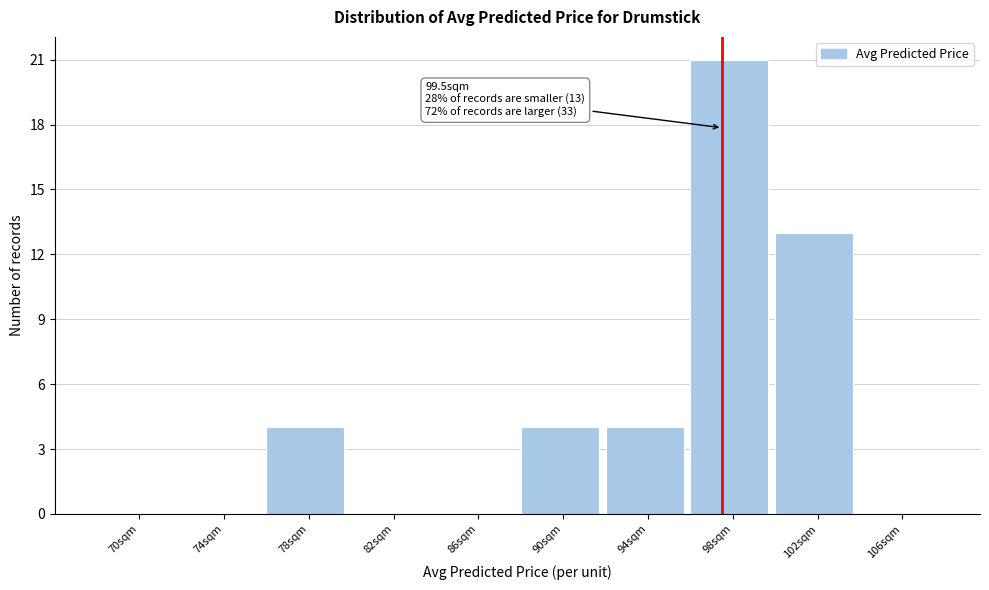

Reading left to right, what are all the values shown in this chart?

70sqm=0	74sqm=0	78sqm=4	82sqm=0	86sqm=0	90sqm=4	94sqm=4	98sqm=21	102sqm=13	106sqm=0